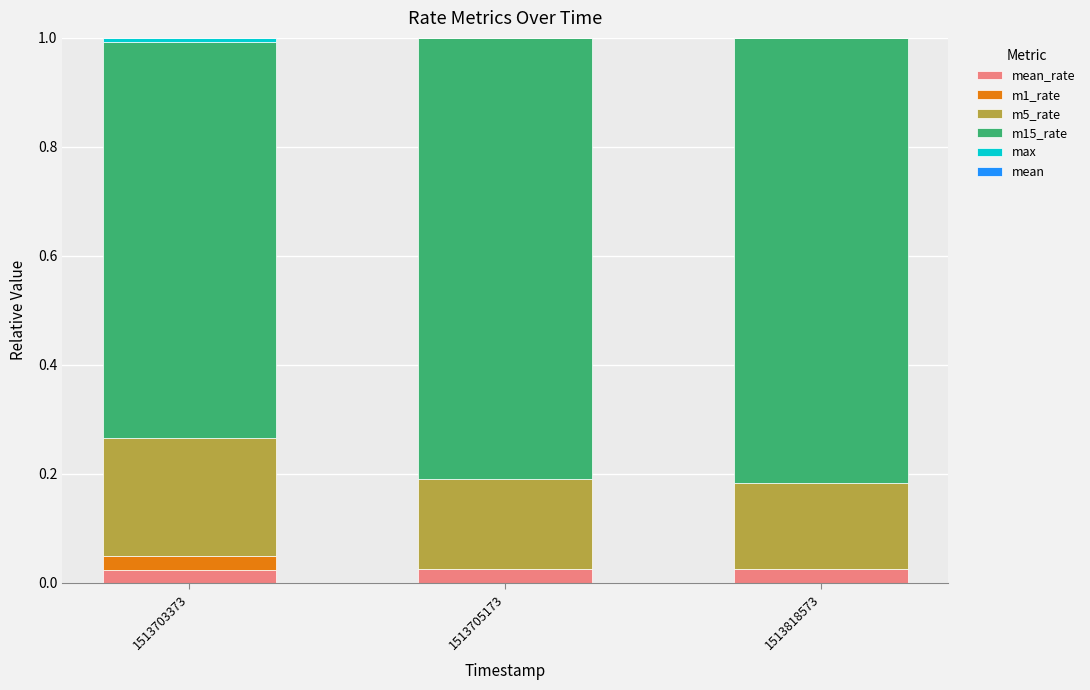

The mean series shows 0.0 at 1513705173. True or false?

True